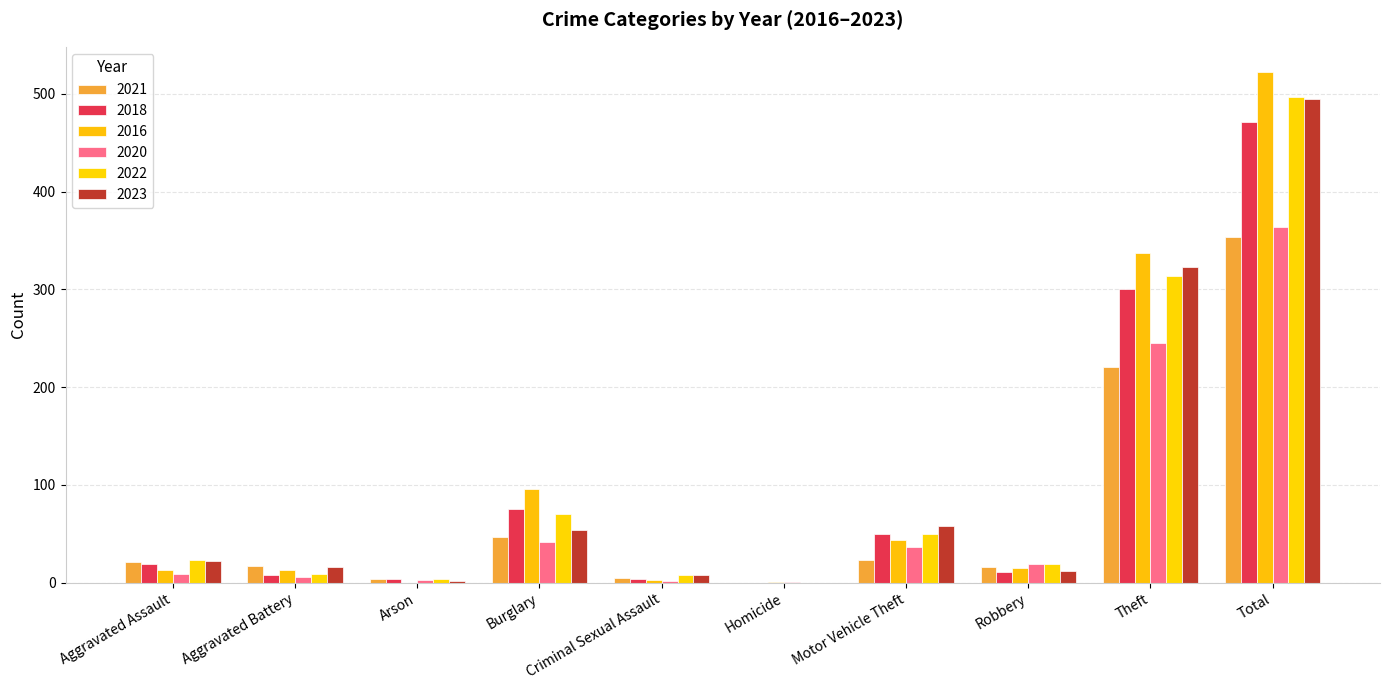

How many series are shown in this chart?

6